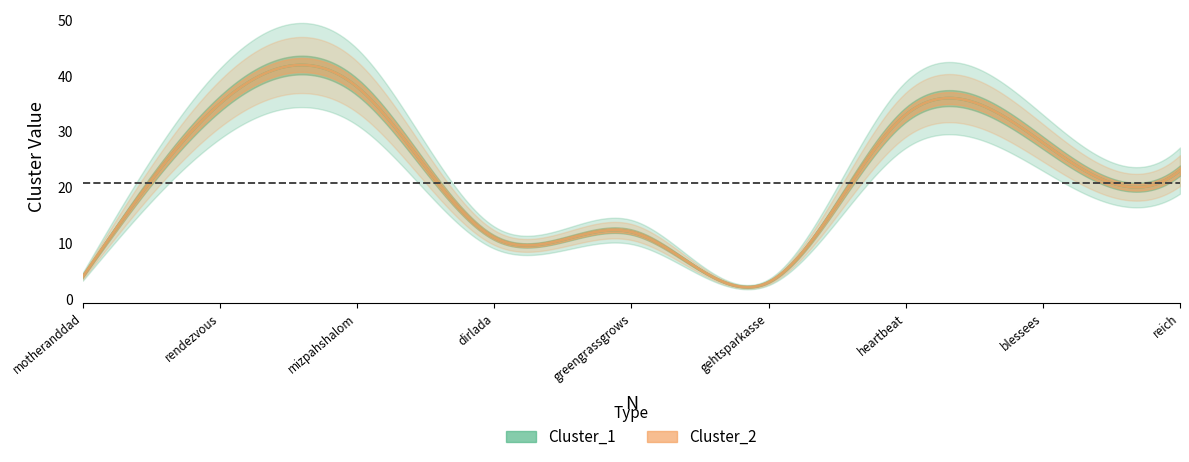

True or false: Cluster_1 and Cluster_2 cross at least once.

False